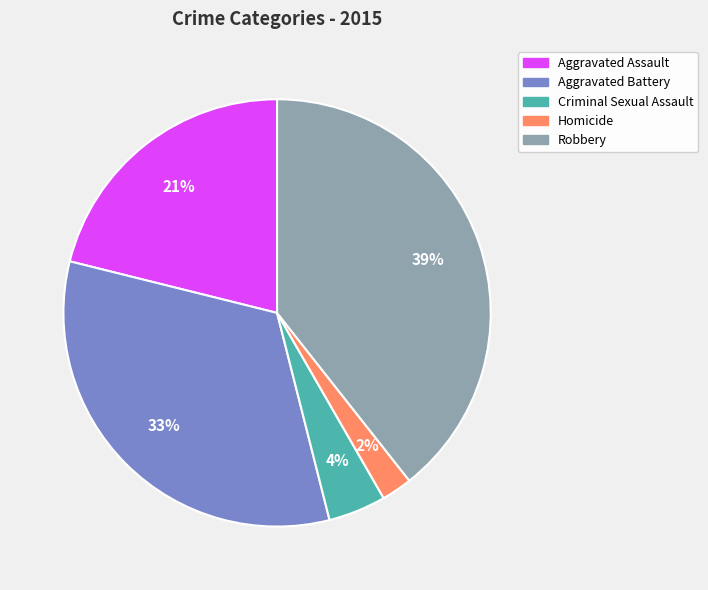

To the nearest percent, what is the average slice percentage?

20%